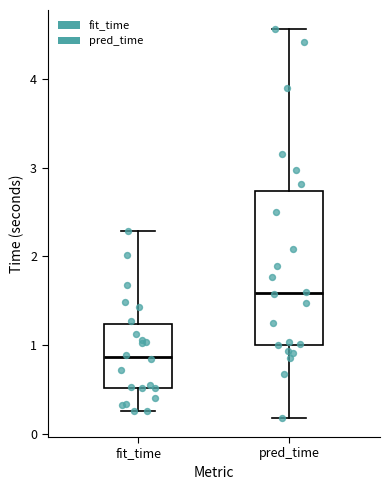

Which box is the tallest, from its lower edge to its upper edge?

pred_time